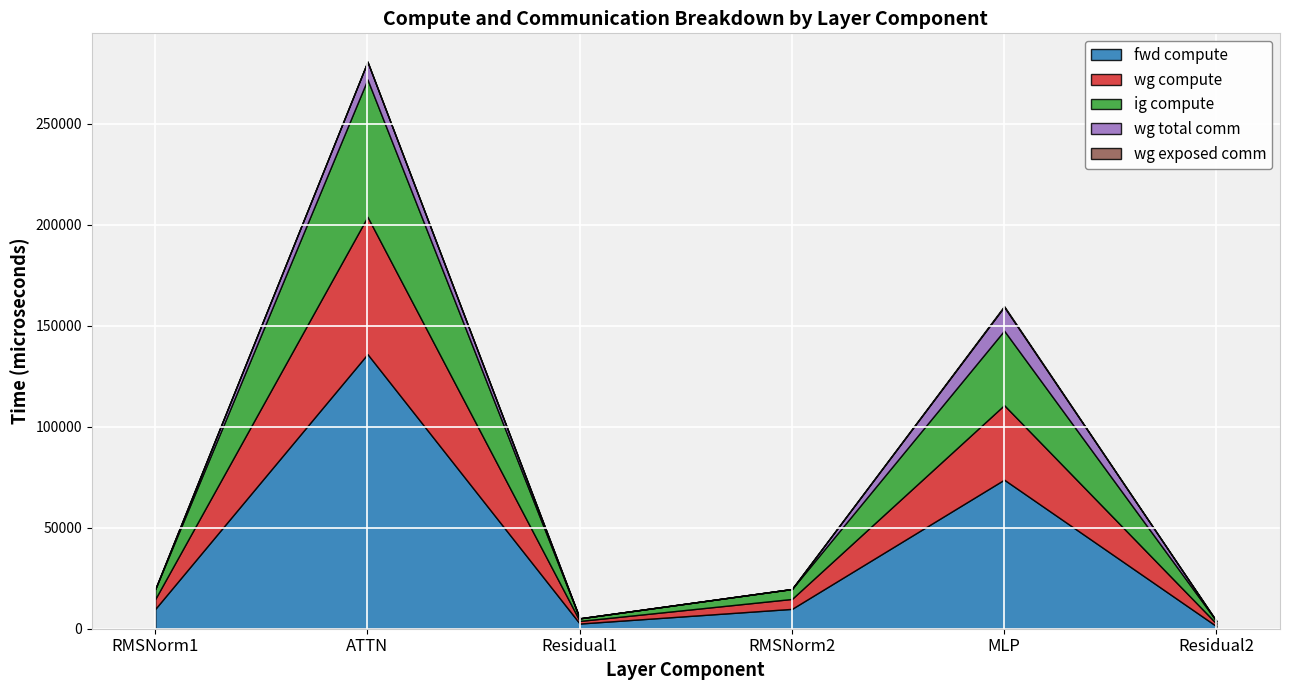

Reading right to left, extract all data points from this chart.

fwd compute: 1287.3	73831.1	9832.7	2574.7	136023.5	9832.7
wg compute: 1287.3	36915.6	4916.3	1287.3	68011.8	4916.3
ig compute: 1287.3	36915.6	4916.3	1287.3	68011.8	4916.3
wg total comm: 0.0	11785.3	0.0	0.0	8791.0	0.0
wg exposed comm: 0.0	370.0	0.0	0.0	0.0	0.0